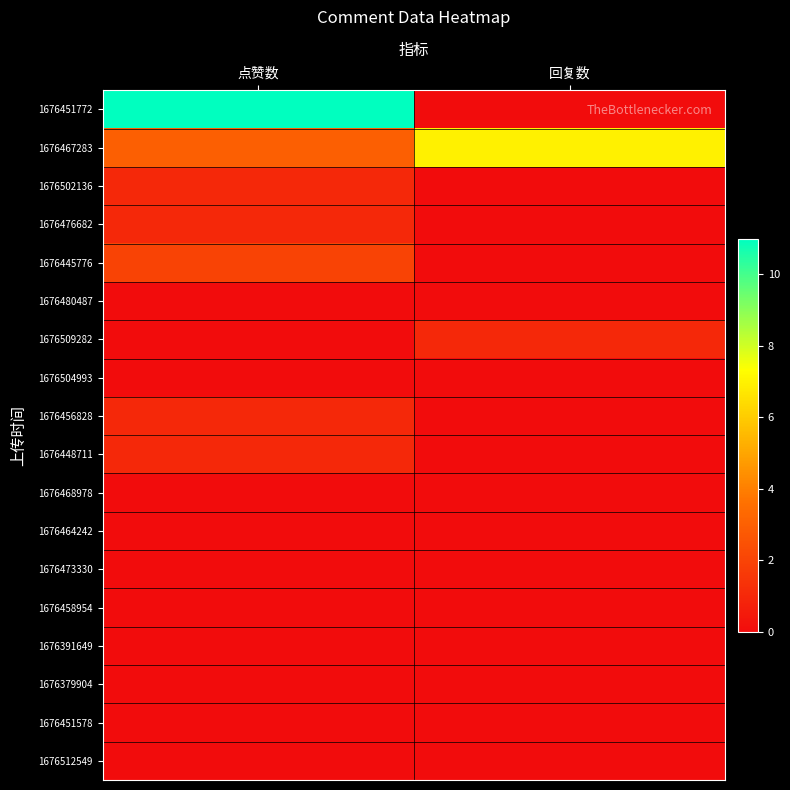

At how many categories does at least one series exceed 2?

2